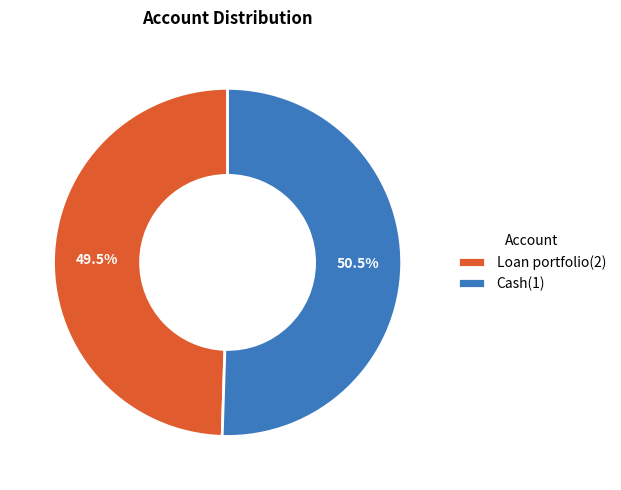

Rank the categories by value from highest to lowest.

Cash(1), Loan portfolio(2)